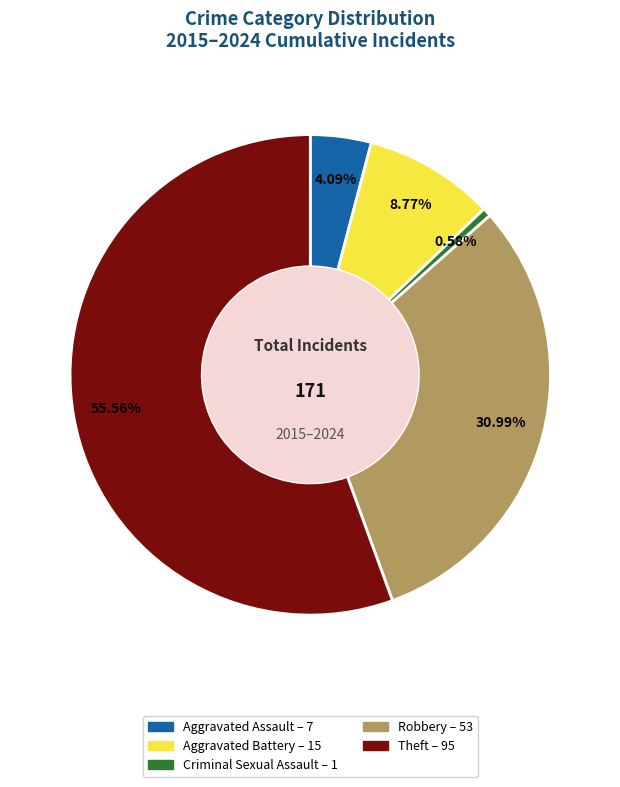

Which has a higher value, Robbery or Aggravated Battery?

Robbery